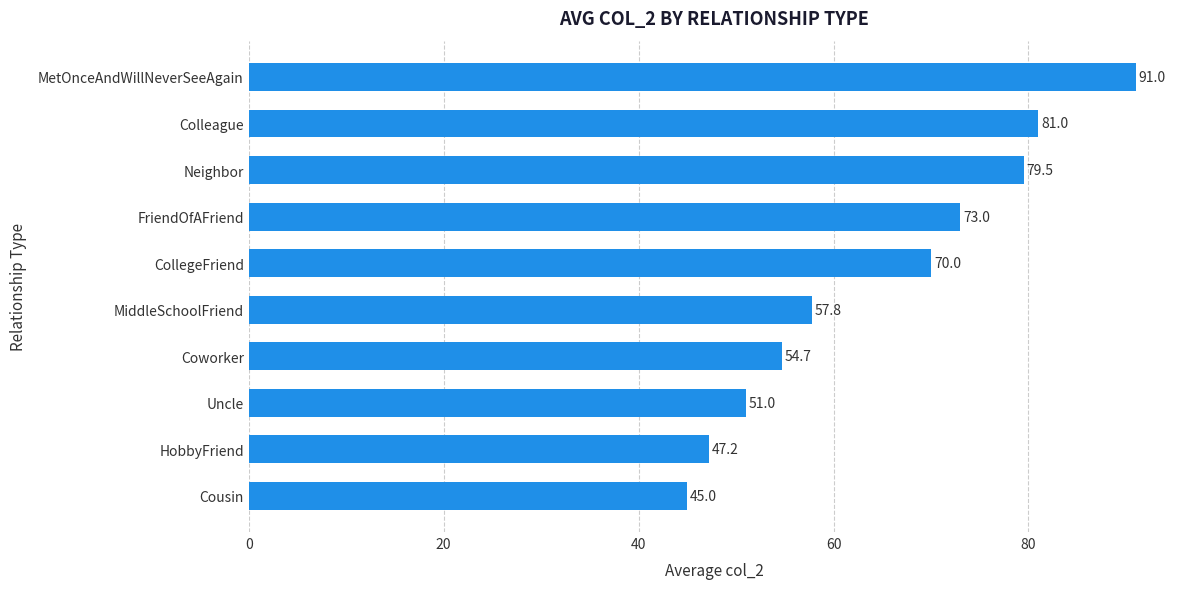

Approximately how many times larger is the value at CollegeFriend compared to Uncle?

1.4